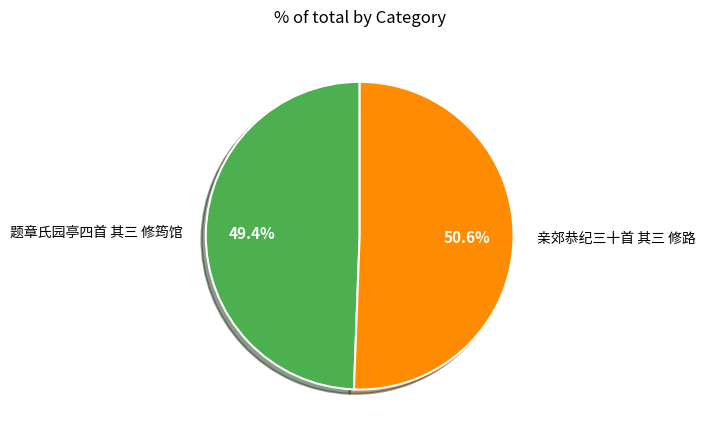

What is the total percentage of 题章氏园亭四首 其三 修筠馆 and 亲郊恭纪三十首 其三 修路?

100.0%